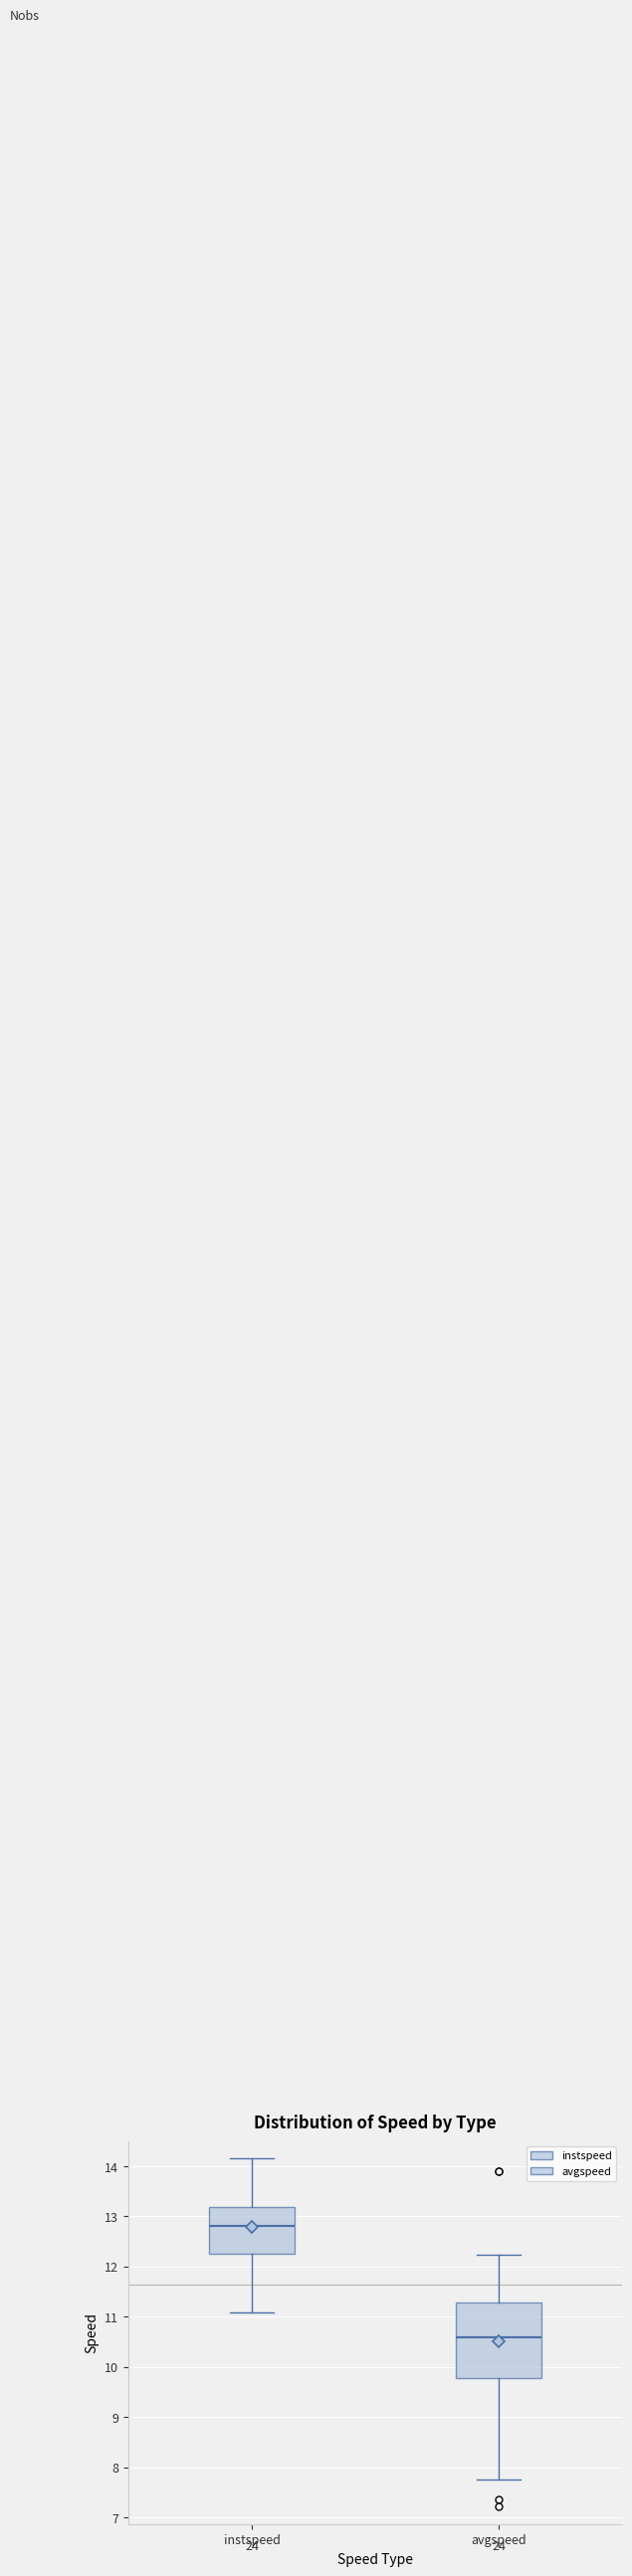

Reading left to right, transcribe this box plot: for each box, give where its median line is, the range the box spans, and where its two whiskers end, as read against the y-axis. The values are not printed on the chart, so give them approximately, as read against the axis.

instspeed: median 12.8, box 12.2 to 13.2, whiskers 11.1 to 14.2
avgspeed: median 10.6, box 9.8 to 11.3, whiskers 7.7 to 12.2